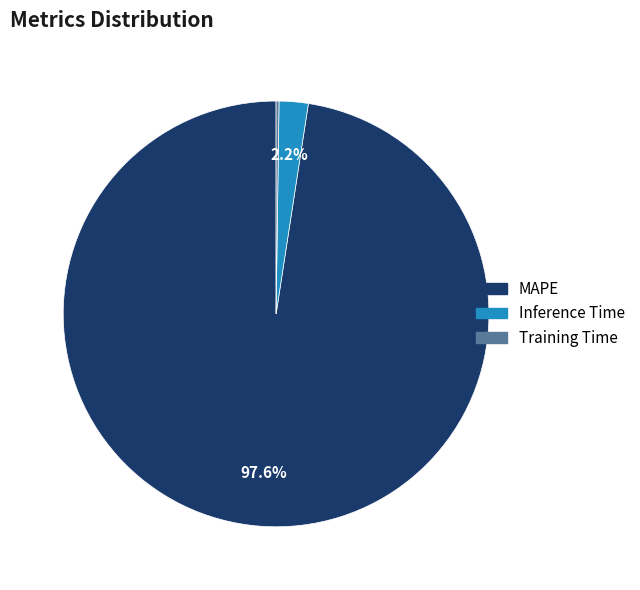

Combined, what portion of the pie is Inference Time and MAPE?

99.8%